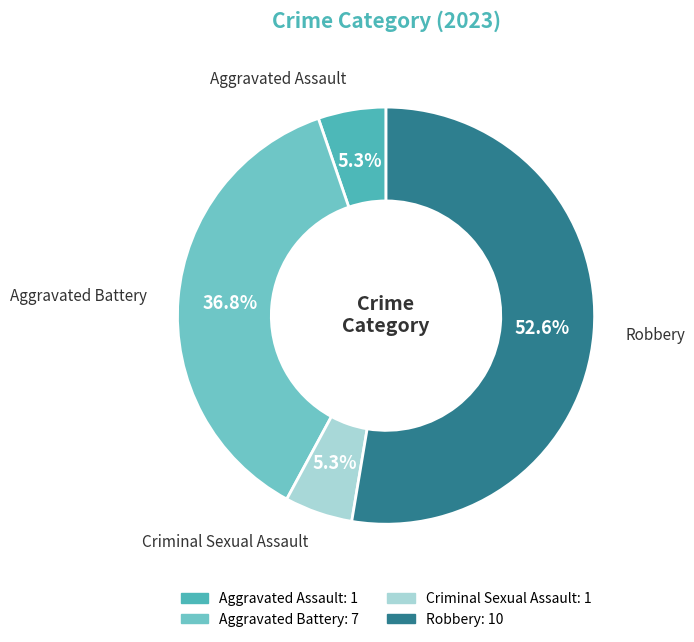

How much of the chart is everything except Criminal Sexual Assault?

94.7%